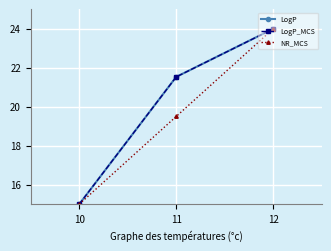

Reading left to right, what are all the values shown in this chart?

LogP: 10=15.0	11=21.5	12=24.0
LogP_MCS: 10=15.0	11=21.5	12=24.0
NR_MCS: 10=15.0	11=19.5	12=24.0